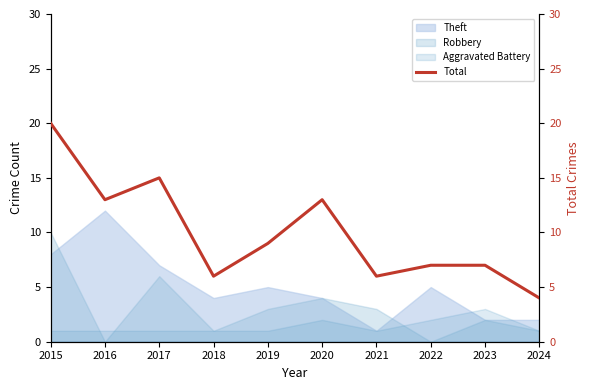

Reading left to right, list all the values displayed in this chart.

20	13	15	6	9	13	6	7	7	4